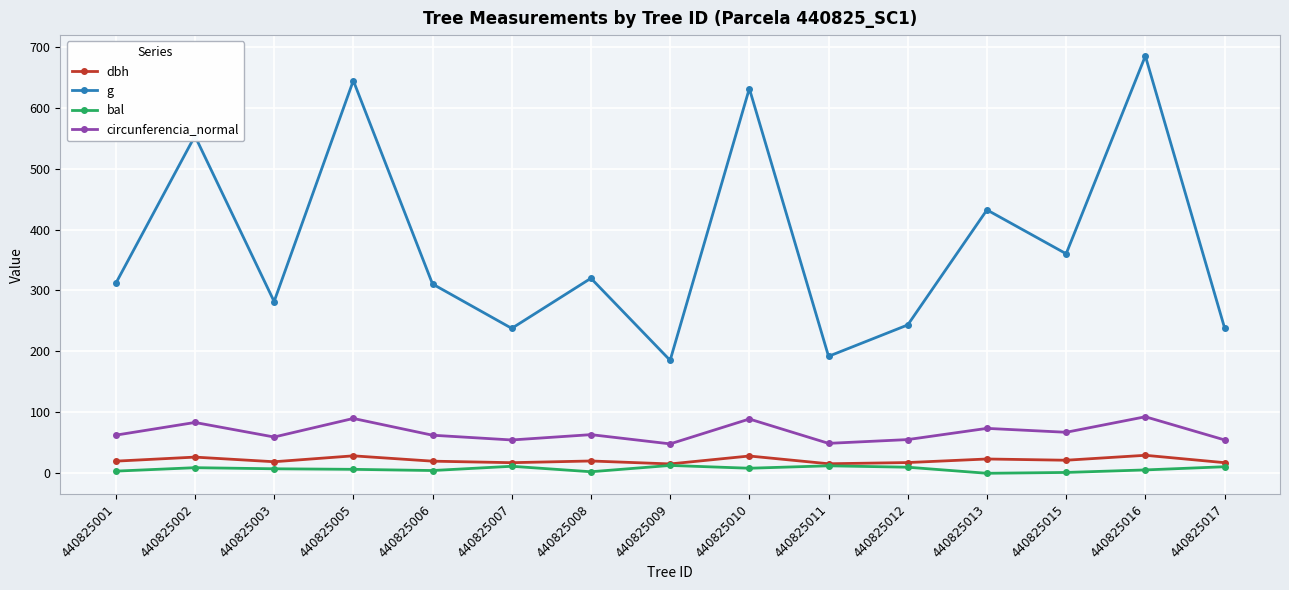

What is the value of the g point at the 14th from the left?

684.8